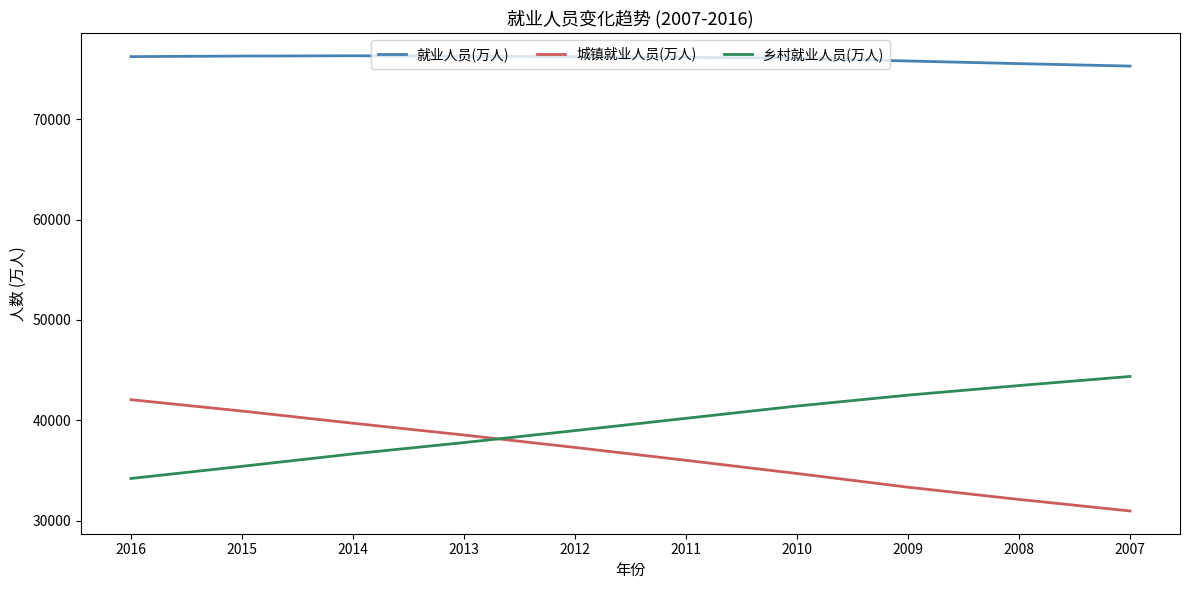

True or false: 乡村就业人员(万人) and 就业人员(万人) intersect in this chart.

False